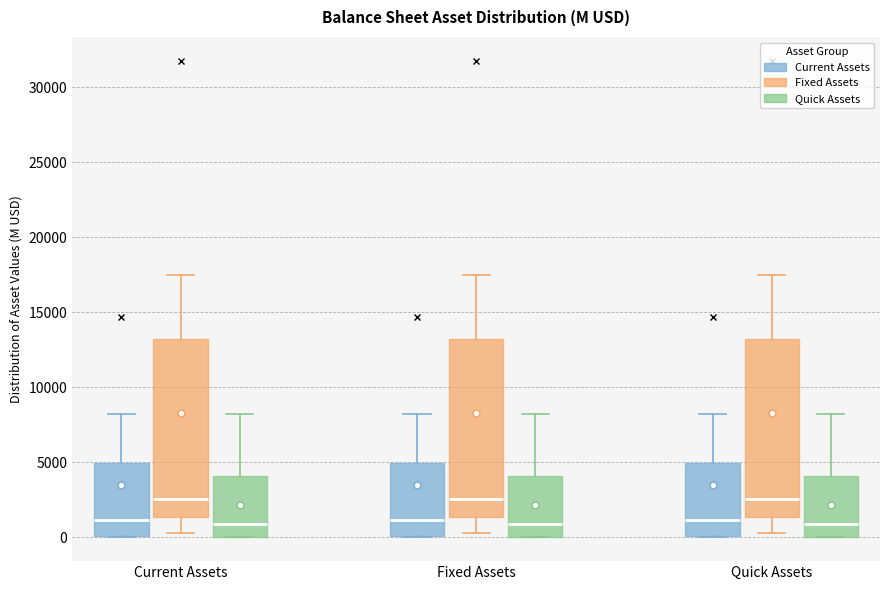

Where is the lower edge of the box for Fixed Assets (Fixed Assets) on the y-axis? The values are not printed on the chart, so give them approximately, as read against the axis.

1500